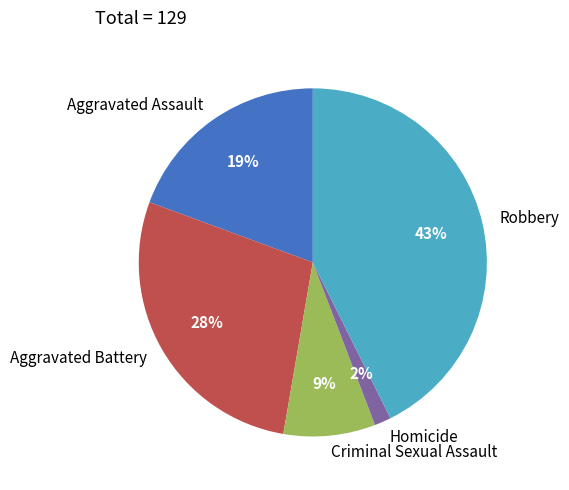

To the nearest percent, what portion does Aggravated Battery represent?

28%